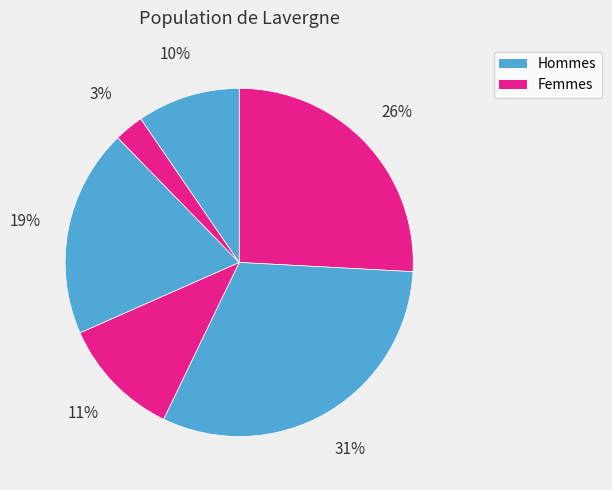

How many slices are in this pie chart?

6